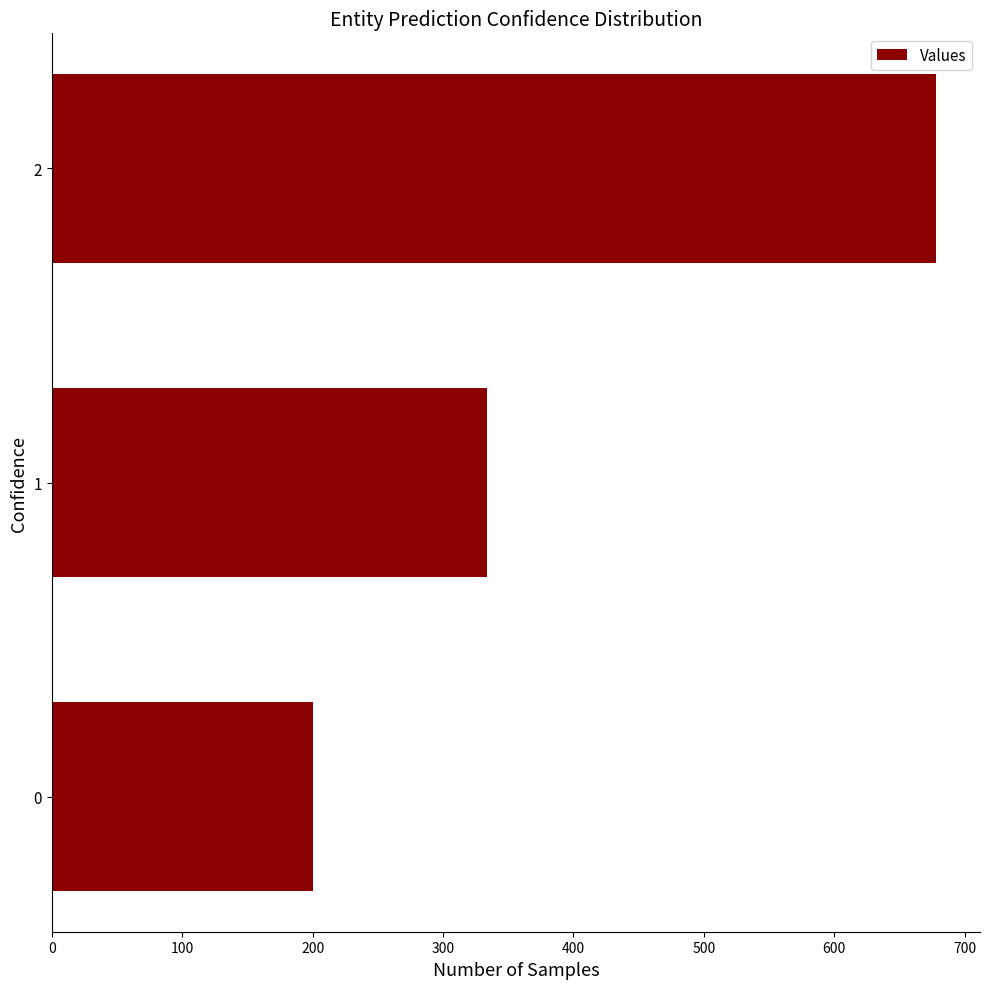

What is the sum of all values?

1211.1